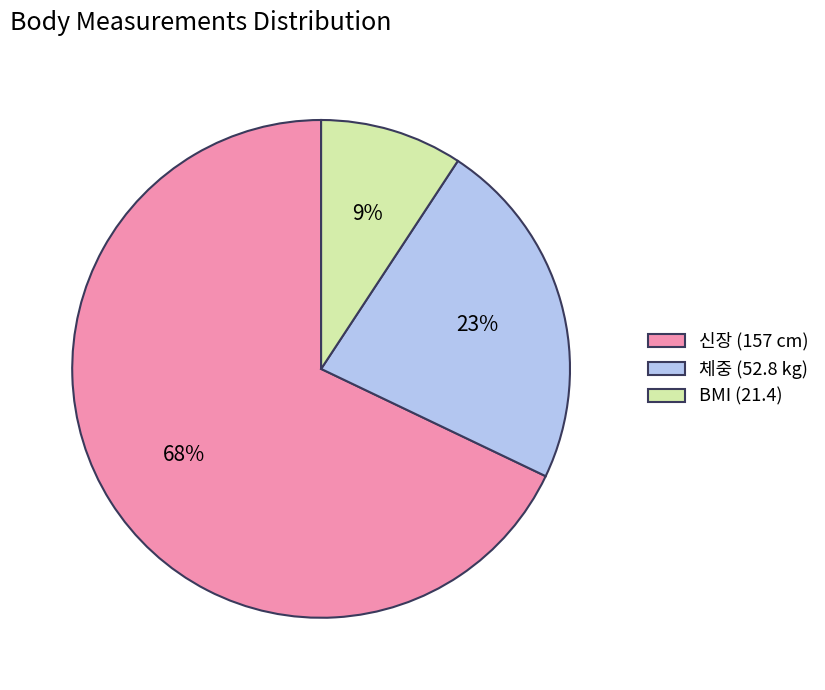

Combined, do BMI (21.4) and 체중 (52.8 kg) account for over 50%?

No